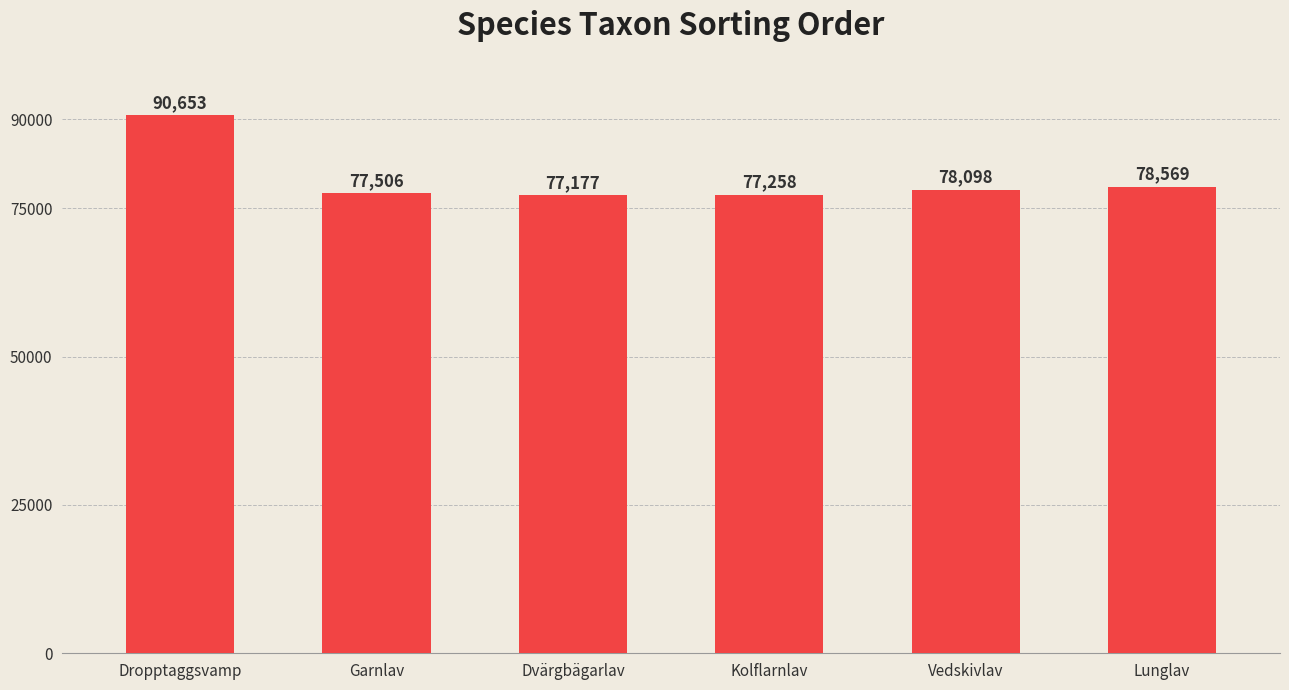

Count the number of categories in the chart.

6